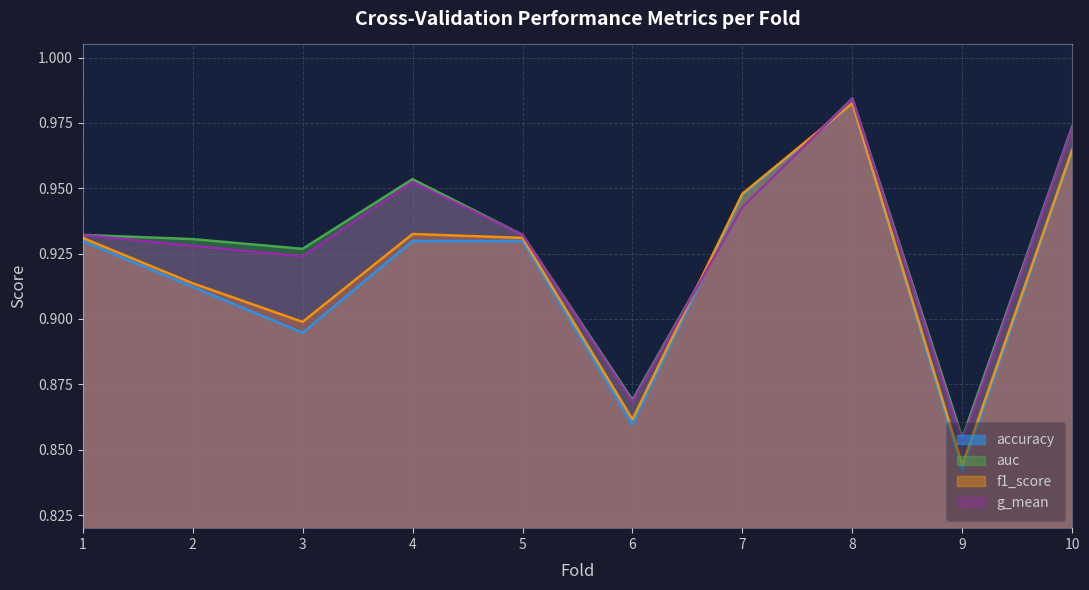

What is the difference between the maximum and minimum values in the g_mean series?

0.1